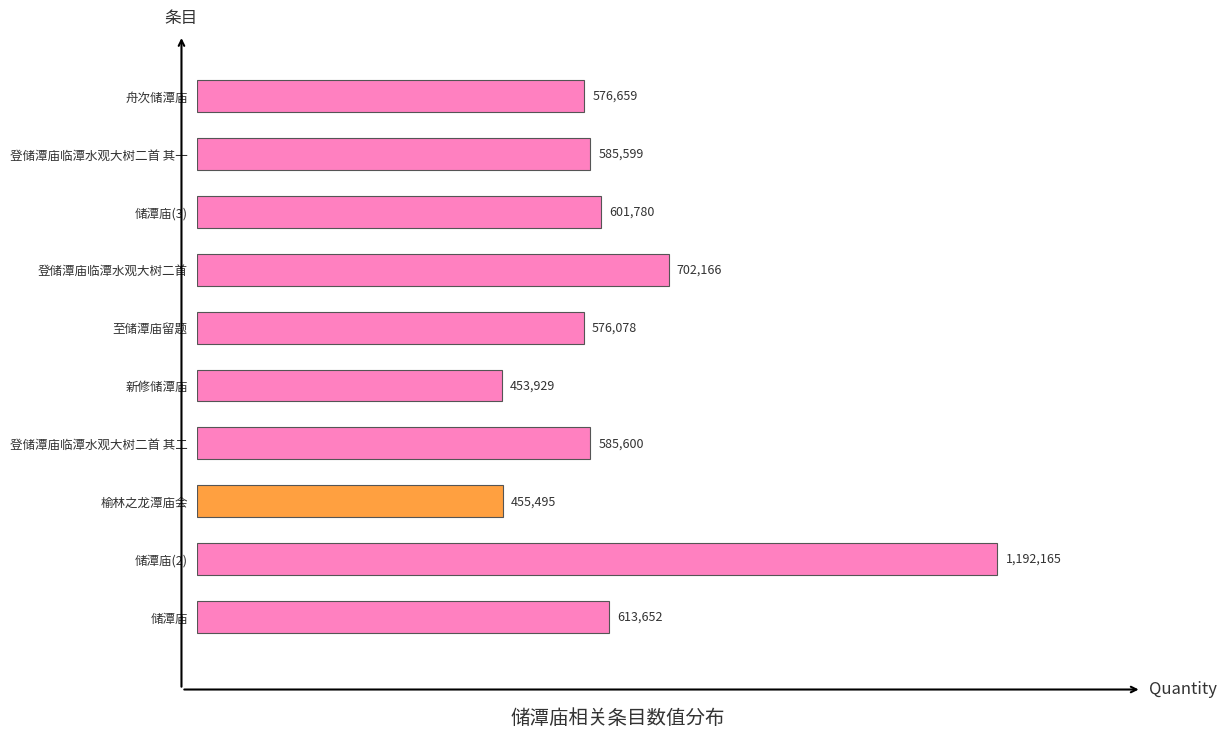

Which label corresponds to the smallest value in the chart?

新修储潭庙